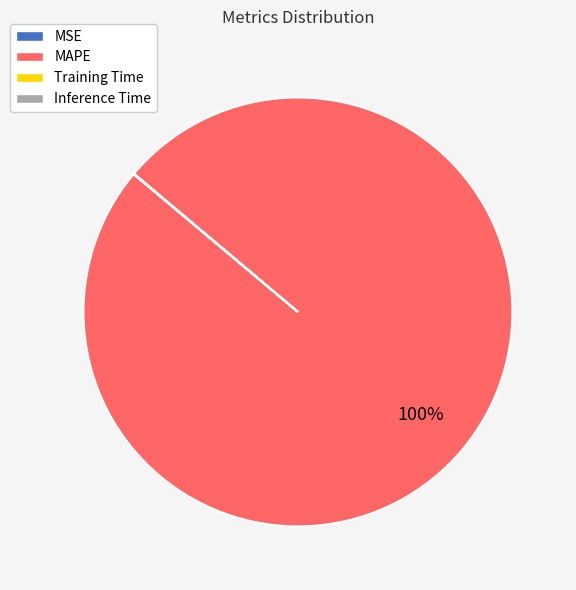

To the nearest percent, what is the difference between the largest and smallest slice percentages?

100%